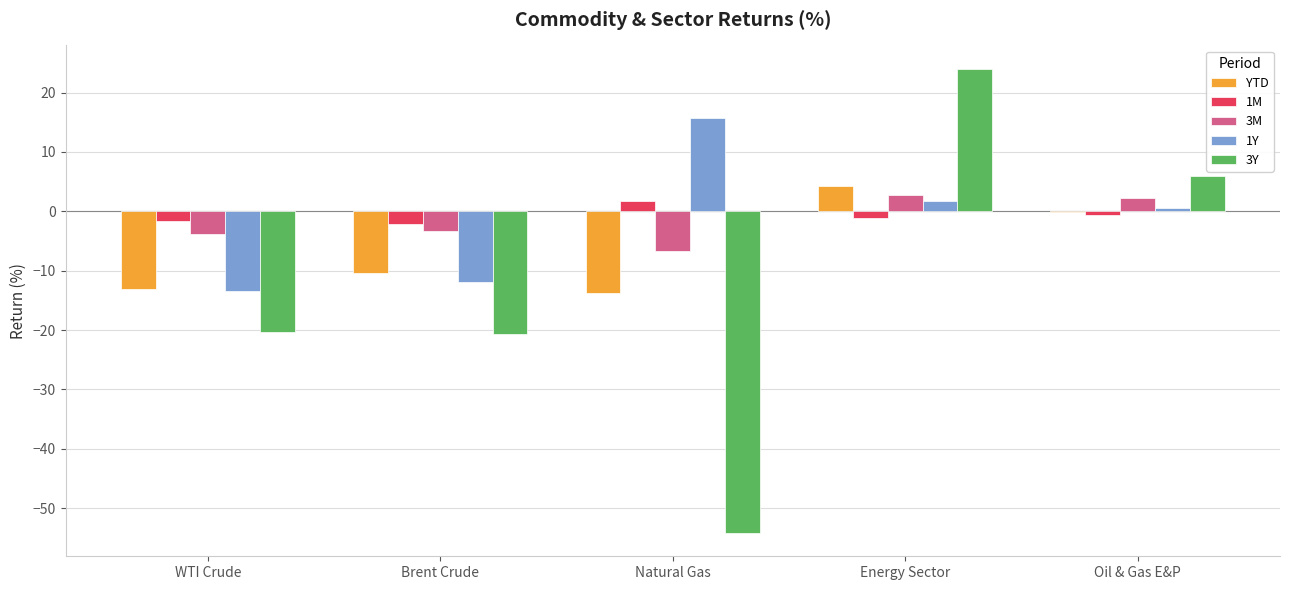

True or false: YTD has a value of 4.3 at Energy Sector.

True